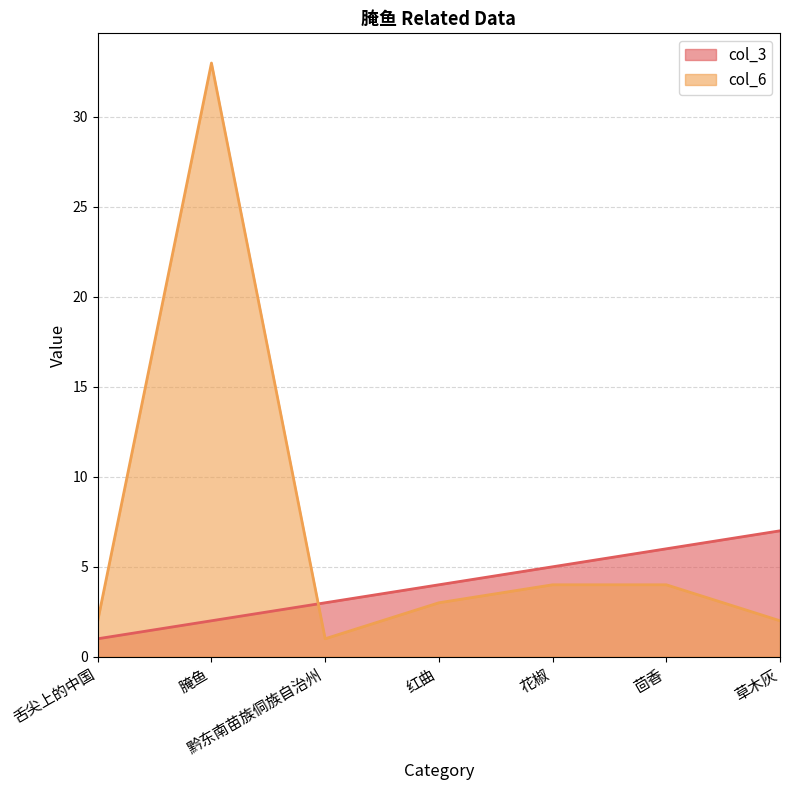

Which series has the largest range (max minus min)?

col_6